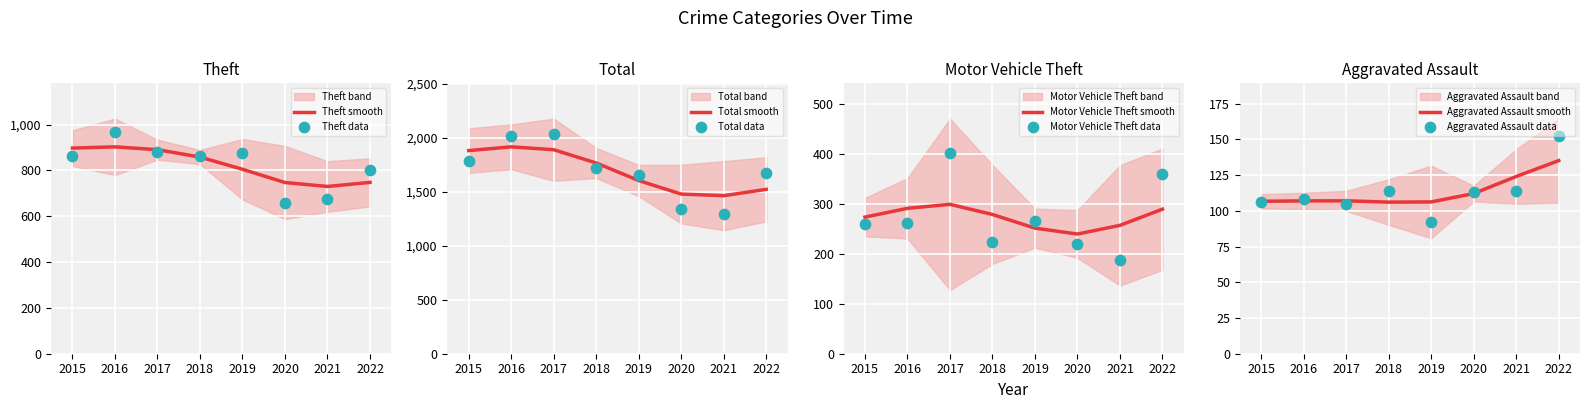

Which series contains the lowest Y value?

Aggravated Assault